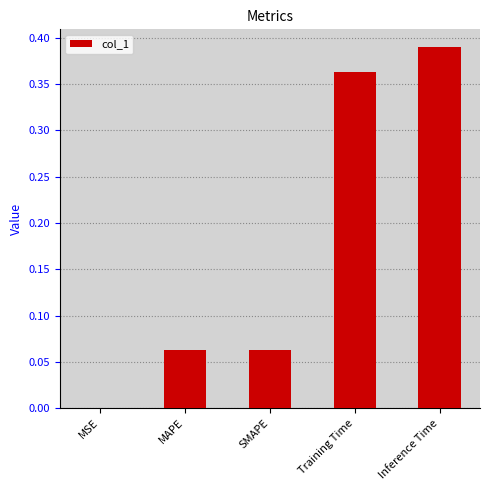

Between SMAPE and MSE, which is larger?

SMAPE